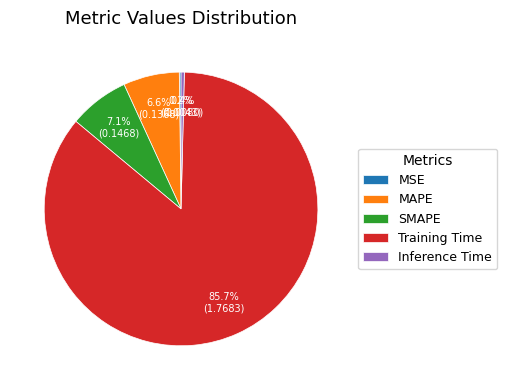

Combined, what portion of the pie is Inference Time and MAPE?

7.0%